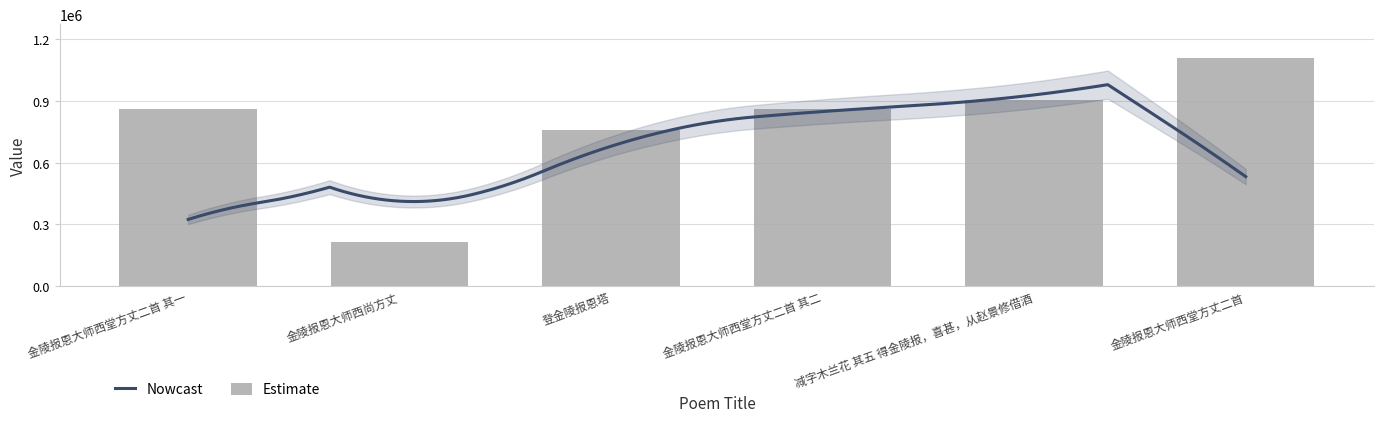

What position from the left is 登金陵报恩塔?

3